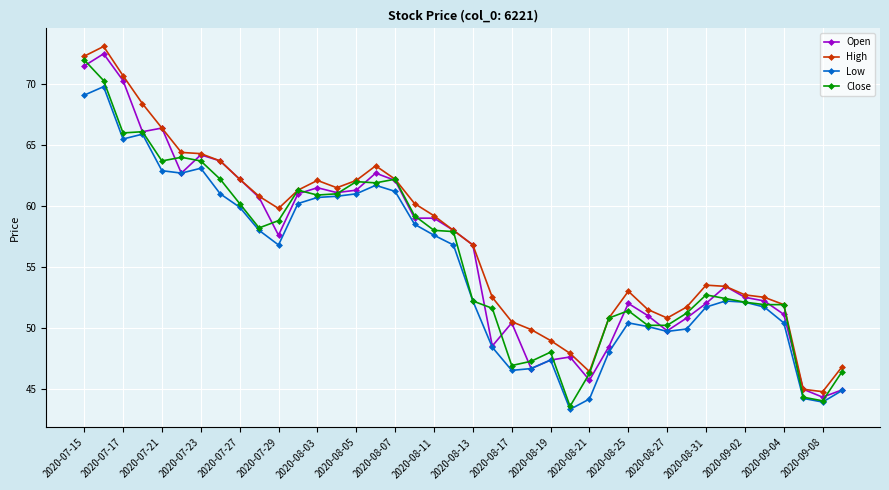

What is the value of the Close point at the 25th from the left?

48.0